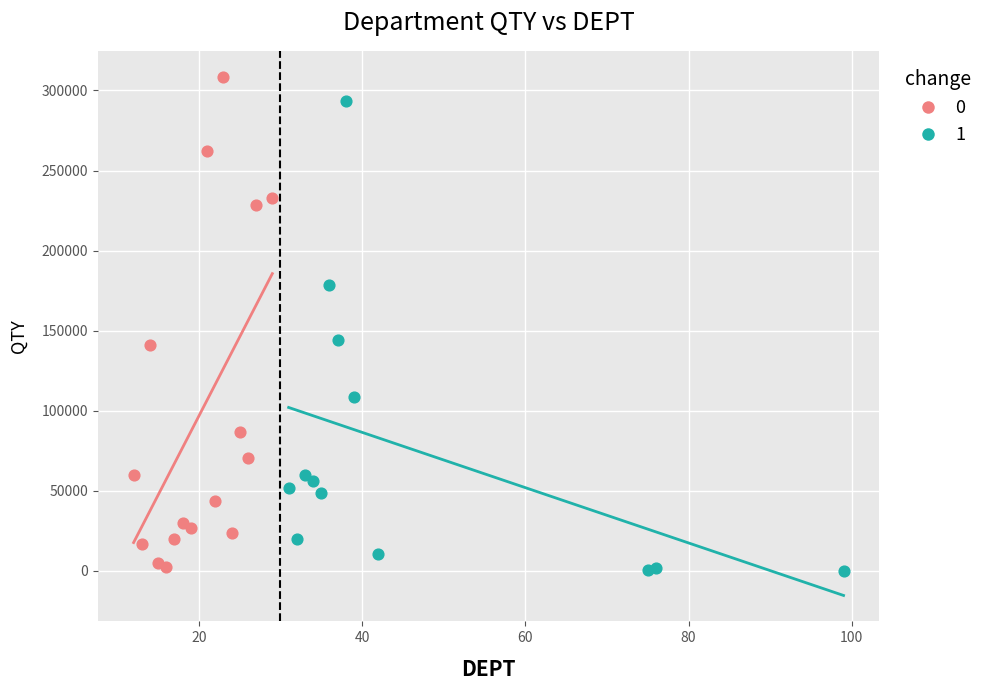

Which series has the widest spread of Y values?

0